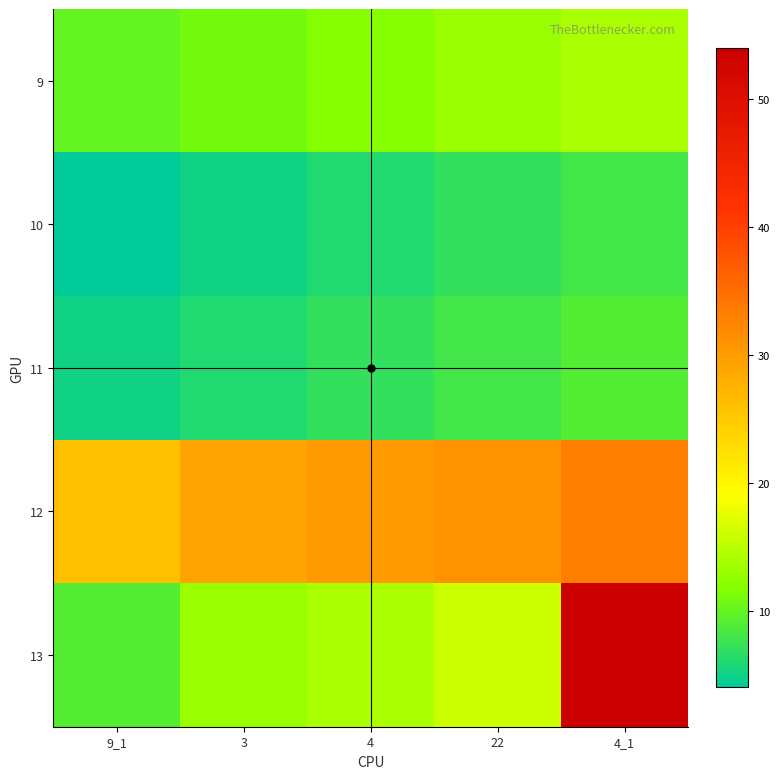

Which series changed the most between 3 and 22?

13